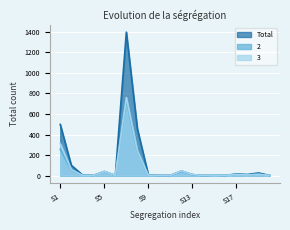

How many distinct data groups are displayed?

3